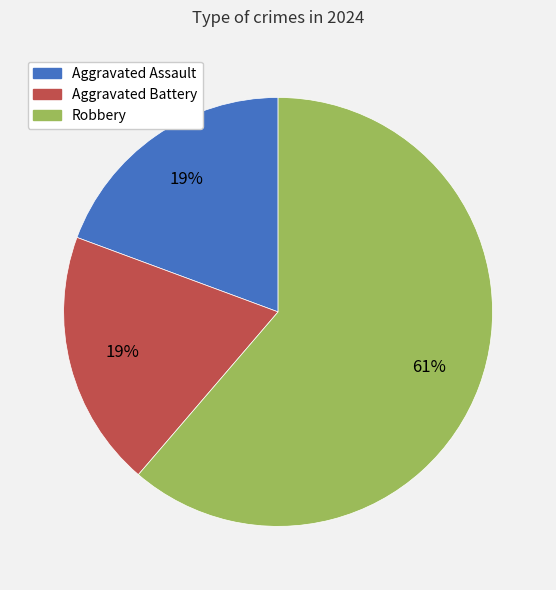

Does Aggravated Assault account for over 50% of the chart?

No